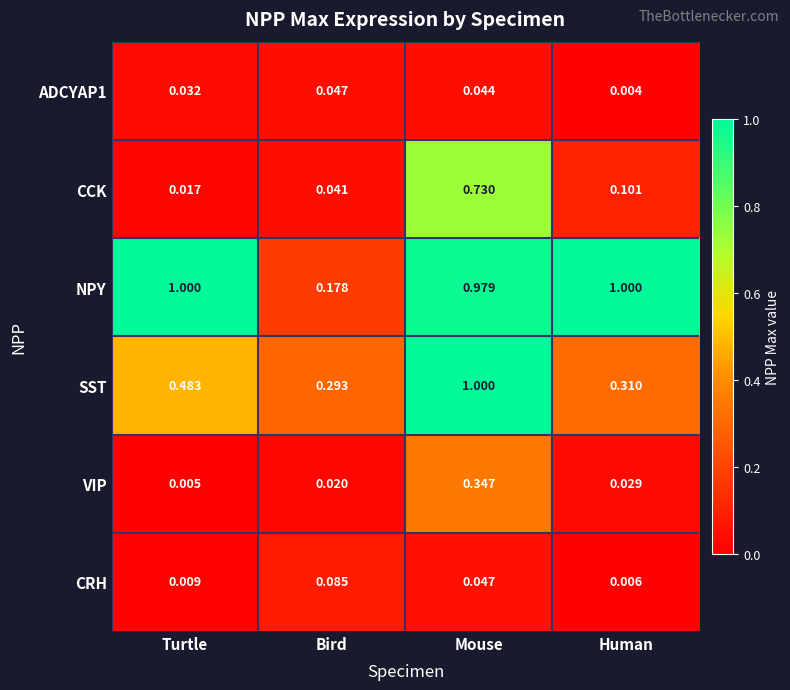

Which label corresponds to the smallest value in the chart?

Human